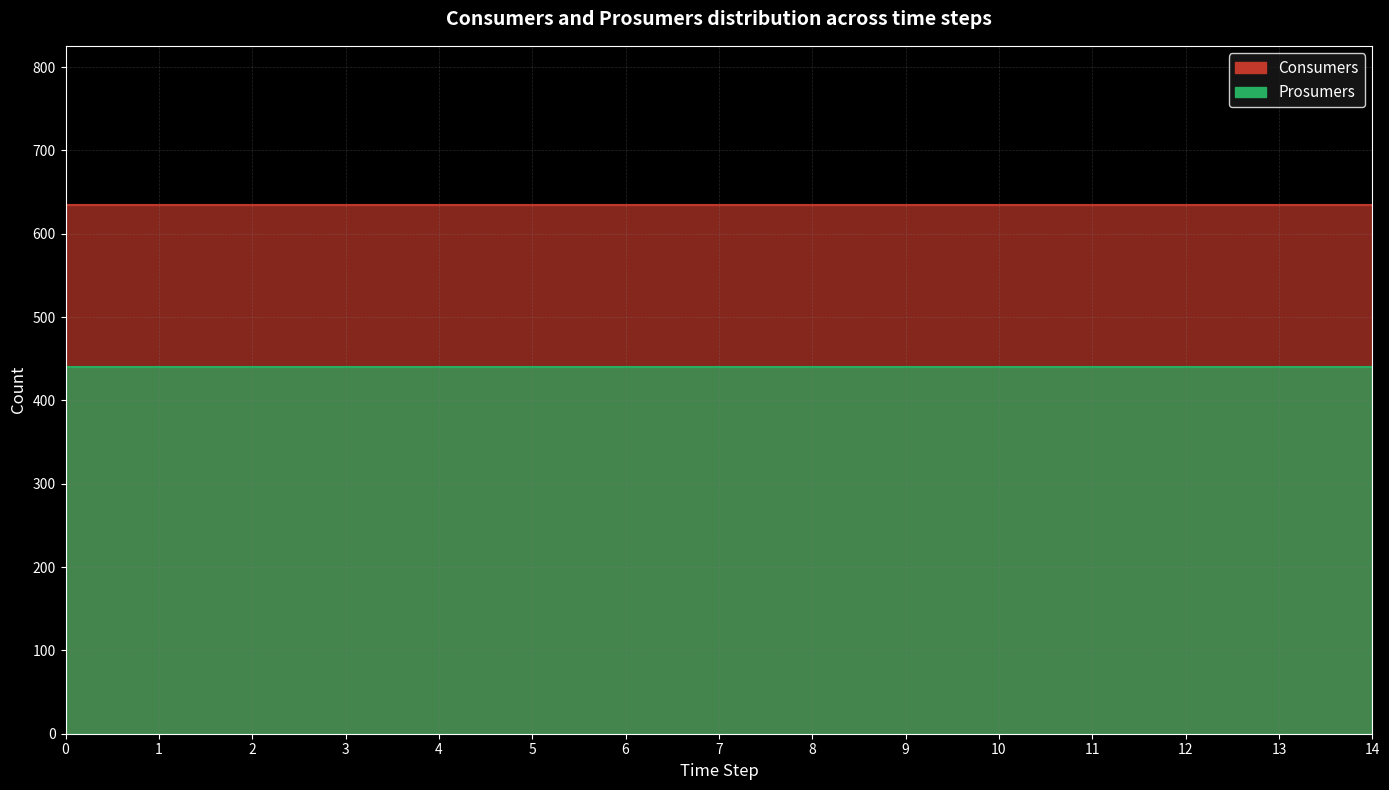

The Prosumers series shows 440 at 5. True or false?

True